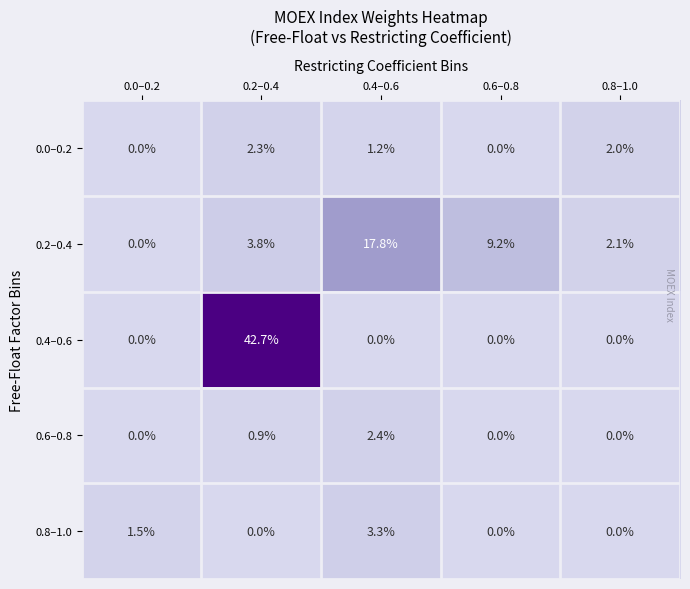

The 0.0–0.2 series shows 1.6 at 0.2–0.4. True or false?

False